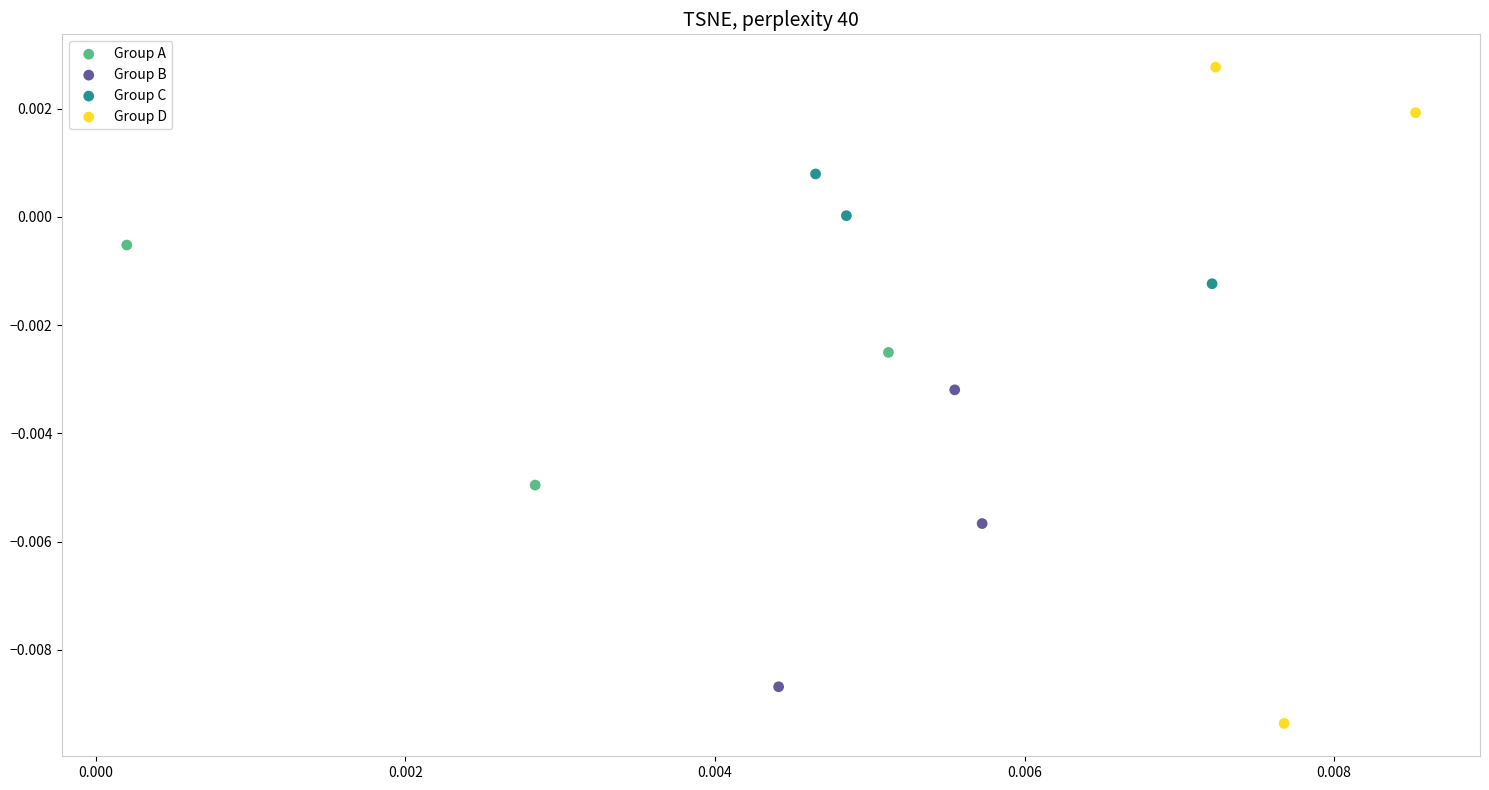

Which series reaches the maximum Y coordinate?

Group D